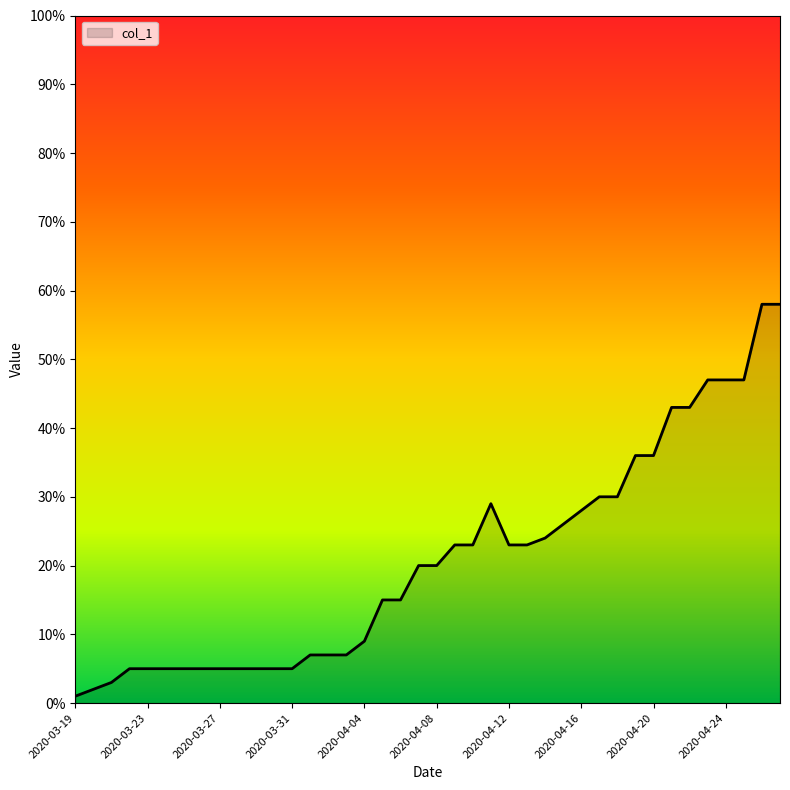

What is the greatest value displayed?

58